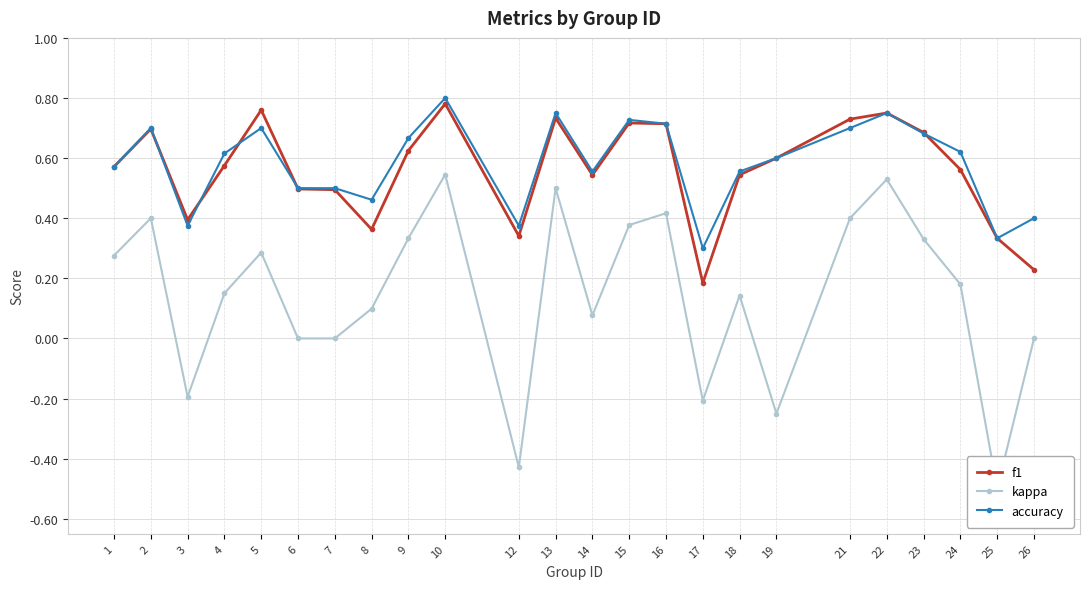

What is the difference between the maximum and second lowest values in the accuracy series?

0.5